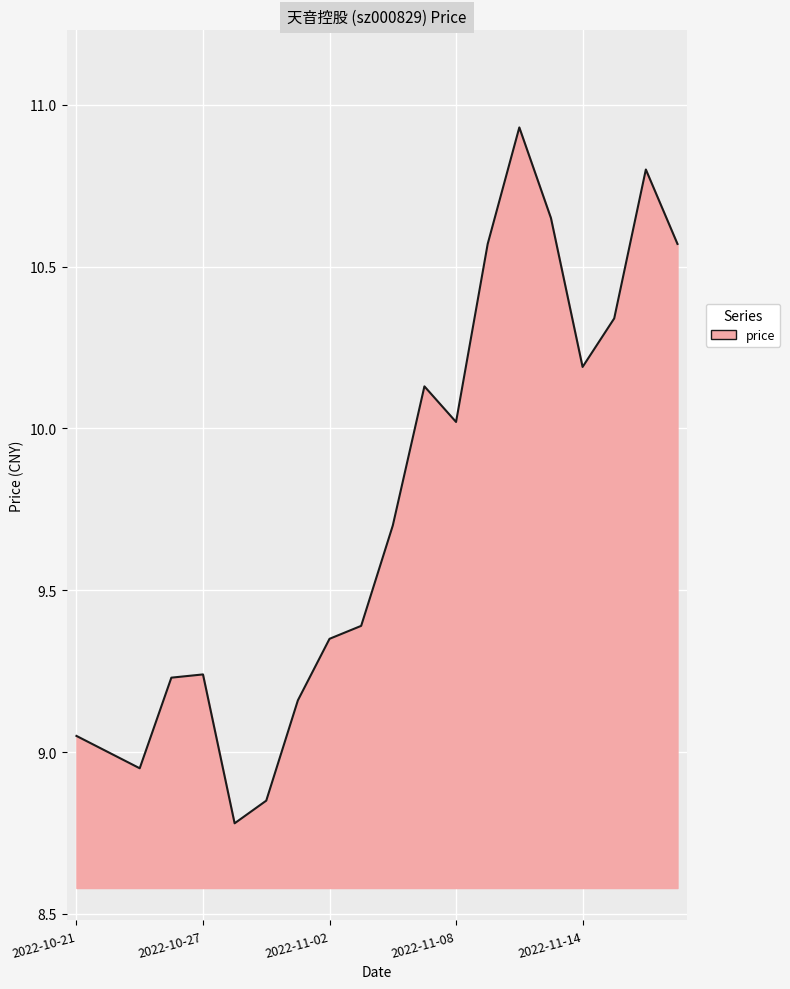

Does the chart have visible grid lines?

Yes